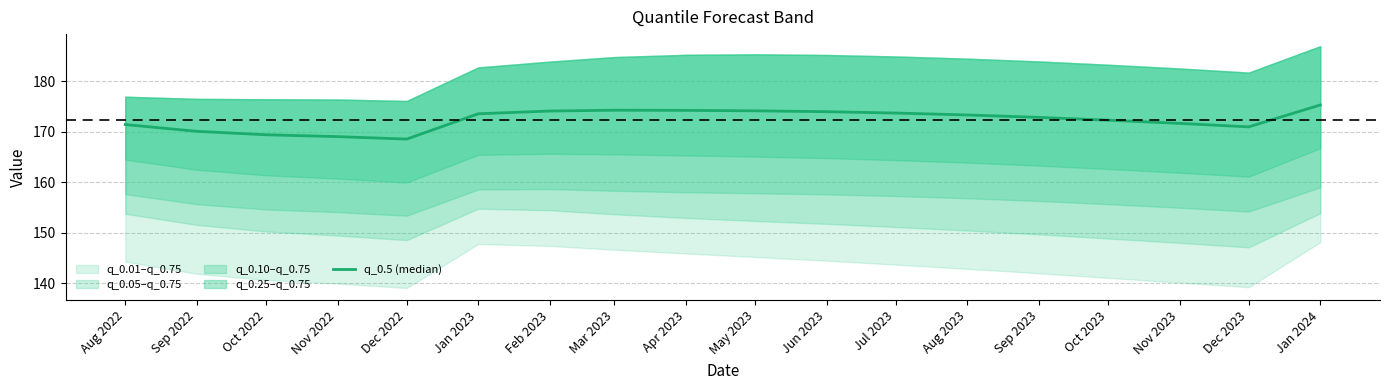

Reading left to right, transcribe all the data shown in this chart.

171.4	170.1	169.4	169.1	168.6	173.6	174.1	174.3	174.3	174.2	174.0	173.7	173.3	172.9	172.3	171.7	171.0	175.3